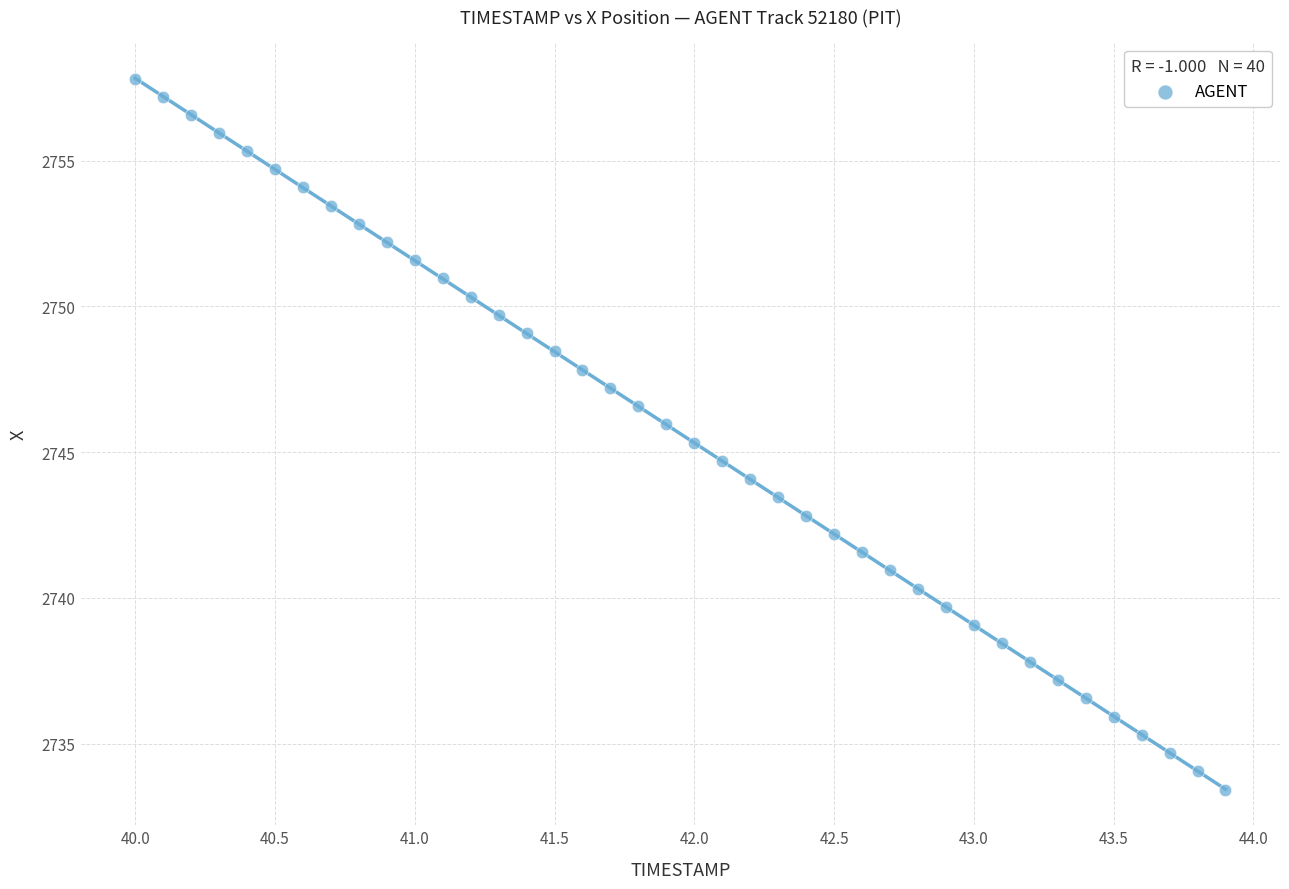

What is the range of Y values (max minus min)?

24.4